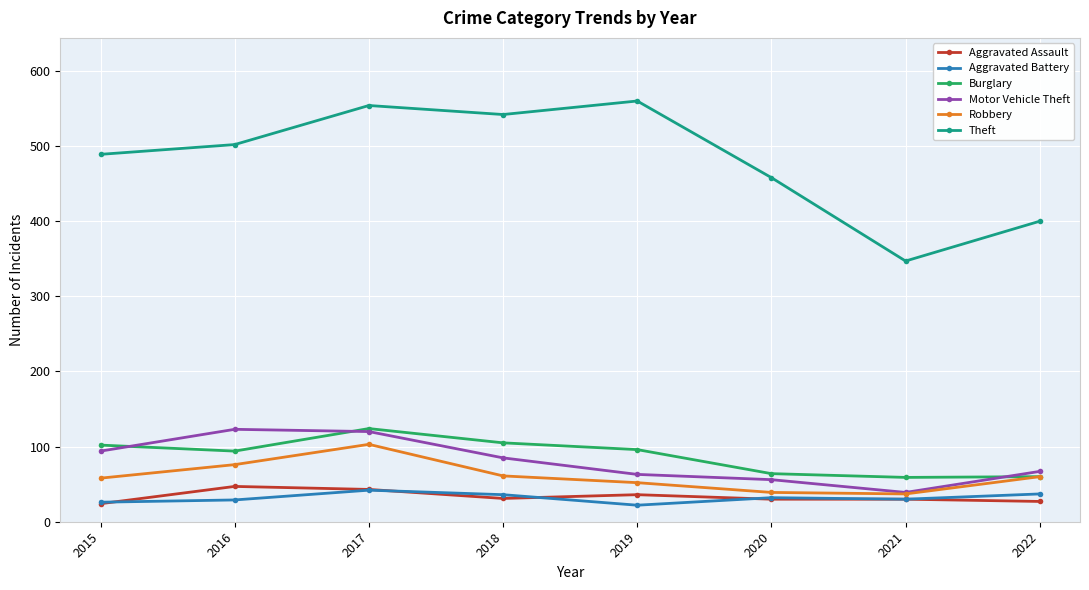

Where is the first local maximum for Burglary?

2017